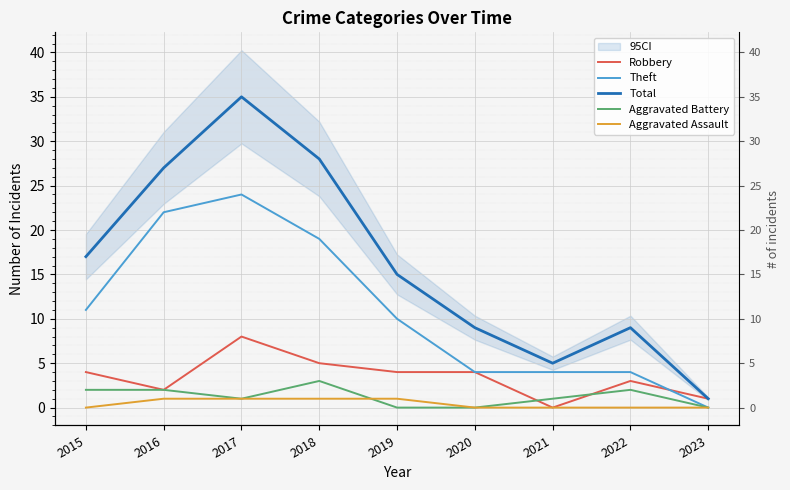

The value of Total at 2023 is 2. True or false?

False